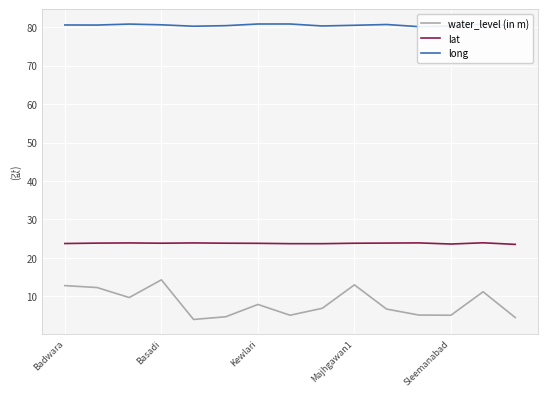

True or false: lat and water_level (in m) cross at least once.

False